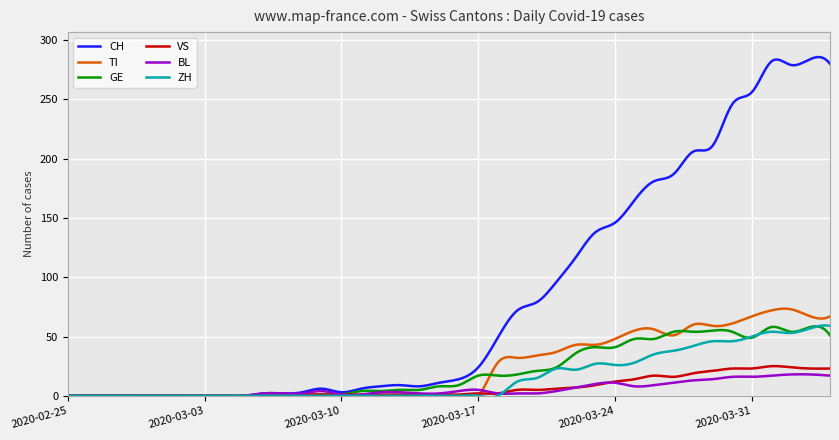

Is this an area chart (filled region under the line)?

No